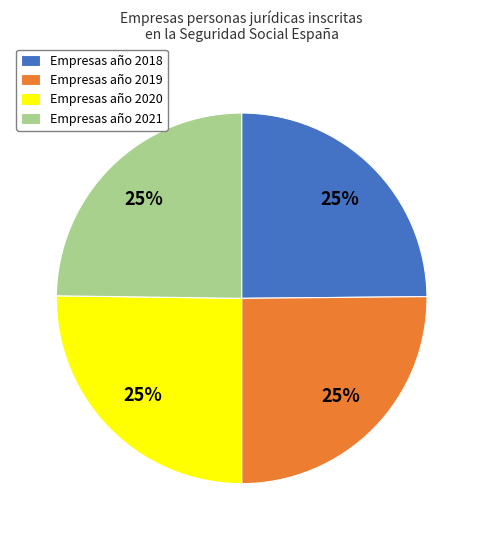

Approximately how many times larger is the value at Empresas año 2019 compared to Empresas año 2018?

1.0